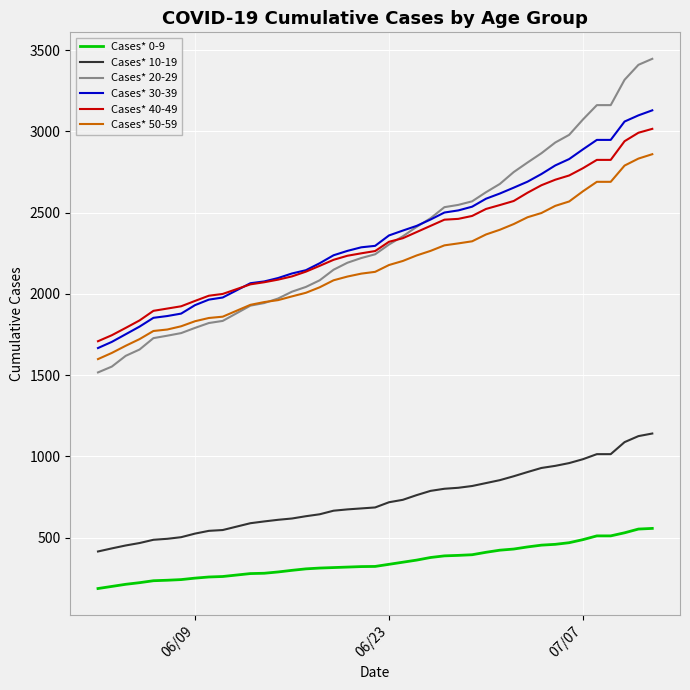

Which series has the largest range (max minus min)?

Cases* 20-29